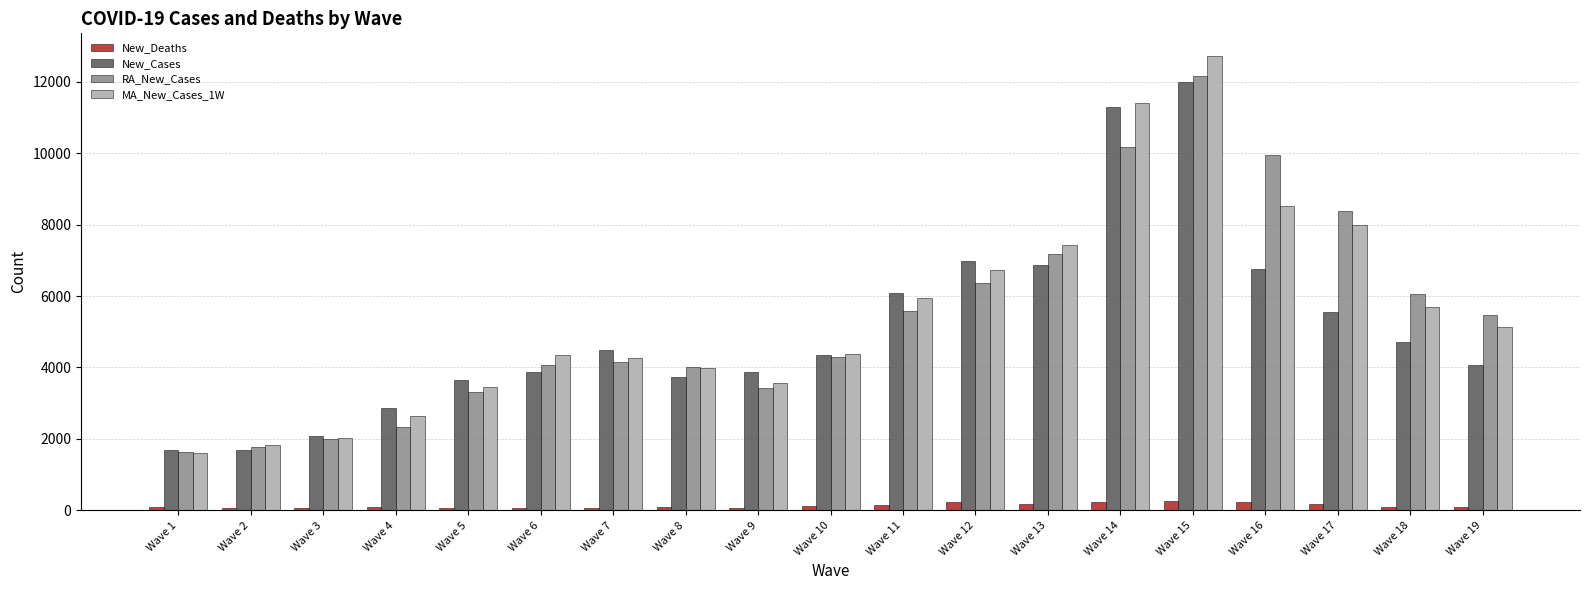

How many groups of bars are there?

19